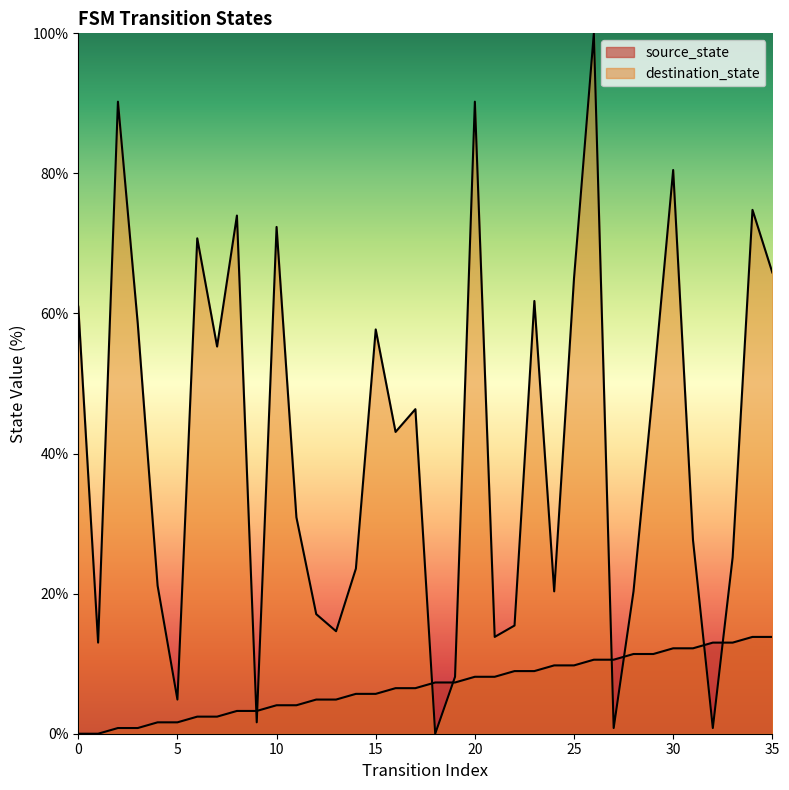

Reading left to right, transcribe all the data shown in this chart.

source_state: 0=0.0	1=0.0	2=0.8	3=0.8	4=1.6	5=1.6	6=2.4	7=2.4	8=3.3	9=3.3	10=4.1	11=4.1	12=4.9	13=4.9	14=5.7	15=5.7	16=6.5	17=6.5	18=7.3	19=7.3	20=8.1	21=8.1	22=8.9	23=8.9	24=9.8	25=9.8	26=10.6	27=10.6	28=11.4	29=11.4	30=12.2	31=12.2	32=13.0	33=13.0	34=13.8	35=13.8
destination_state: 0=61.0	1=13.0	2=90.2	3=58.5	4=21.1	5=4.9	6=70.7	7=55.3	8=74.0	9=1.6	10=72.4	11=30.9	12=17.1	13=14.6	14=23.6	15=57.7	16=43.1	17=46.3	18=0.0	19=8.1	20=90.2	21=13.8	22=15.4	23=61.8	24=20.3	25=65.0	26=100.0	27=0.8	28=20.3	29=49.6	30=80.5	31=27.6	32=0.8	33=25.2	34=74.8	35=65.9